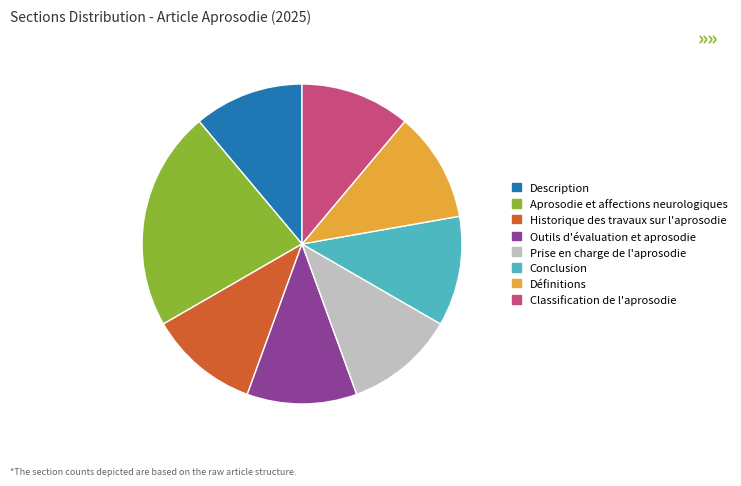

Does any single category account for the majority?

No